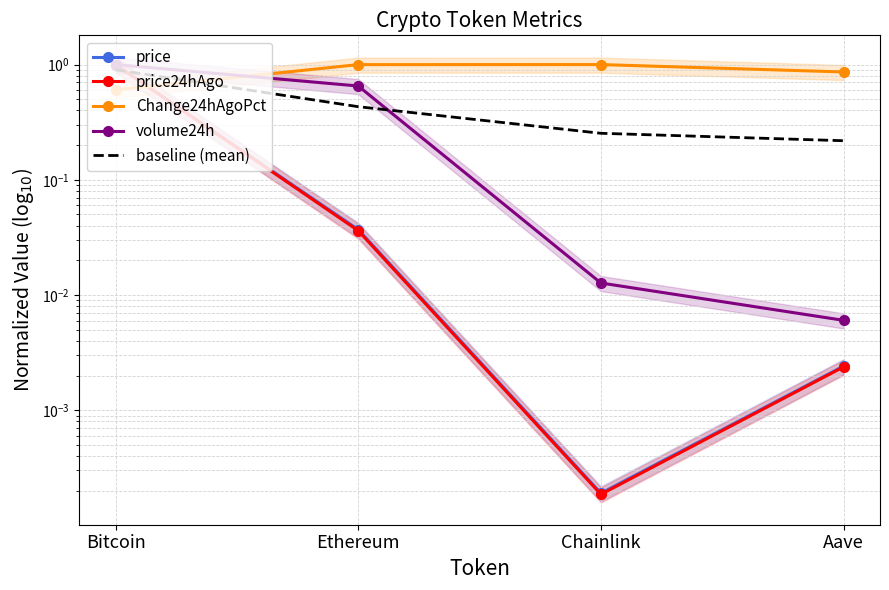

What is the value of the price24hAgo point at the 1st from the left?

1.0